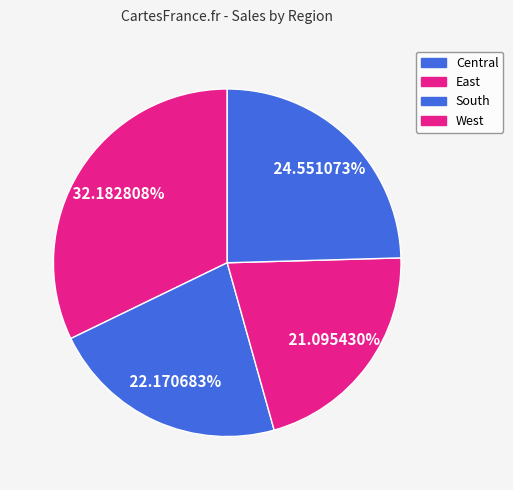

Is West the majority of the pie?

No